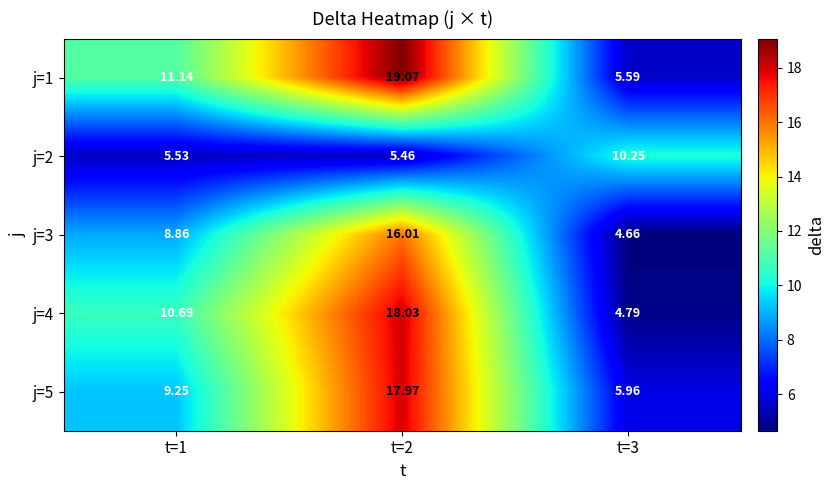

Which series has the largest total across all categories?

j=1